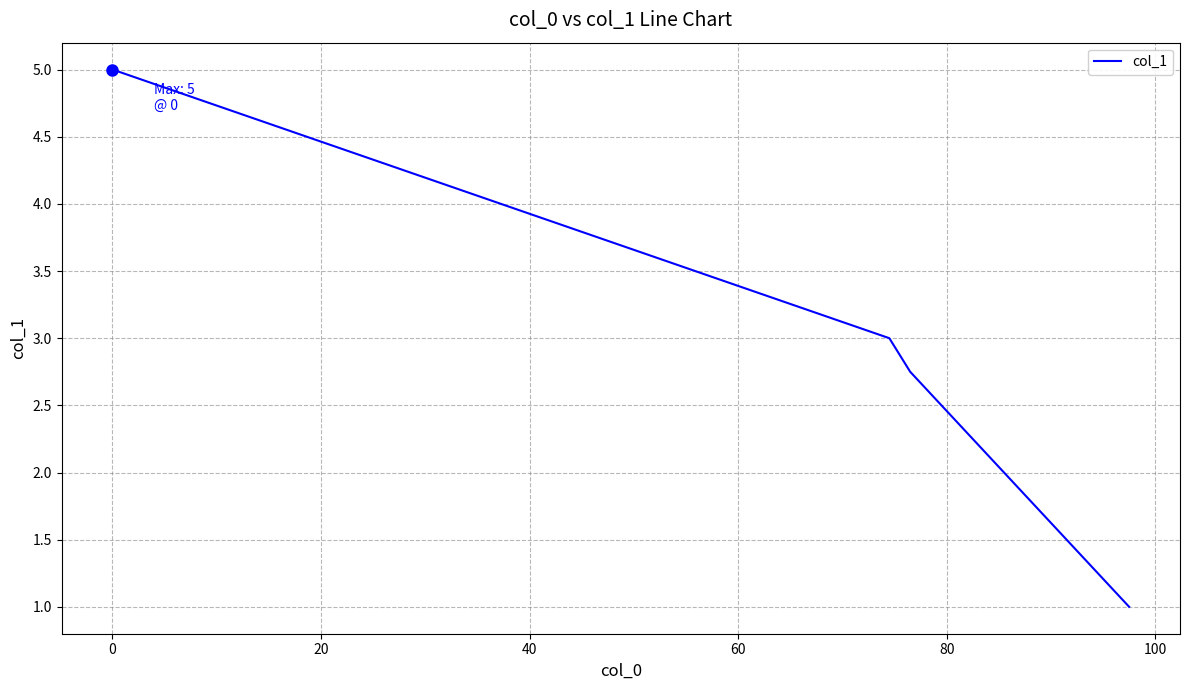

True or false: the data has more than 1 interior local peaks.

False